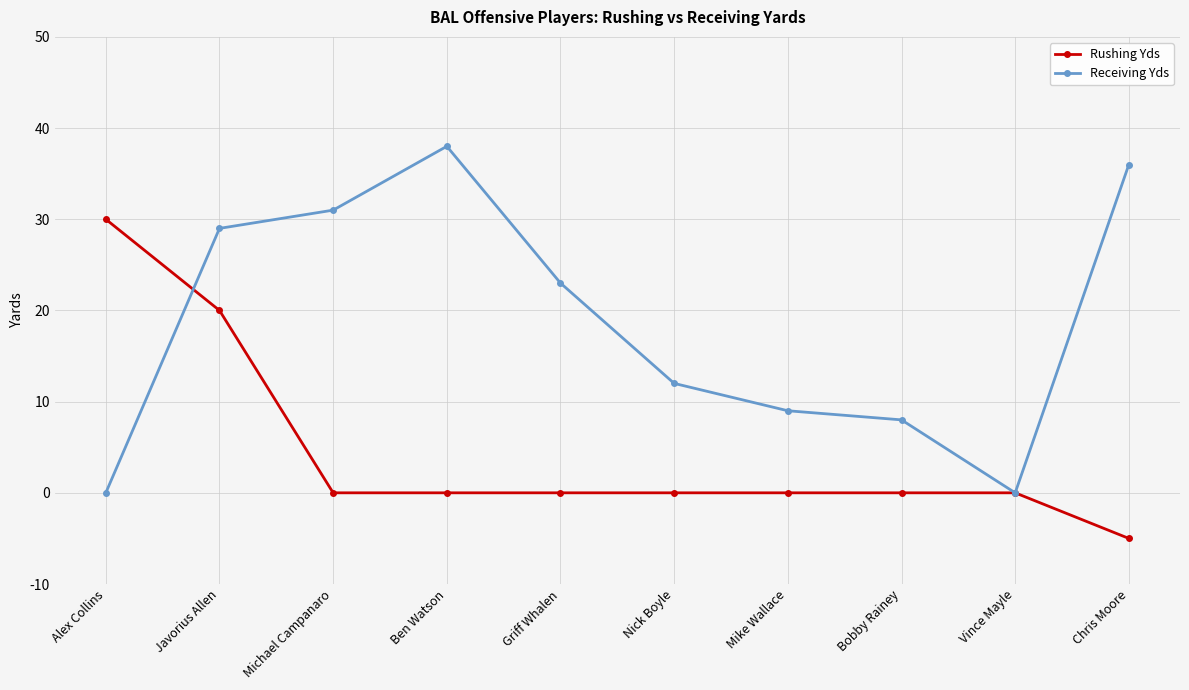

What is the sum of all Rushing Yds values?

45